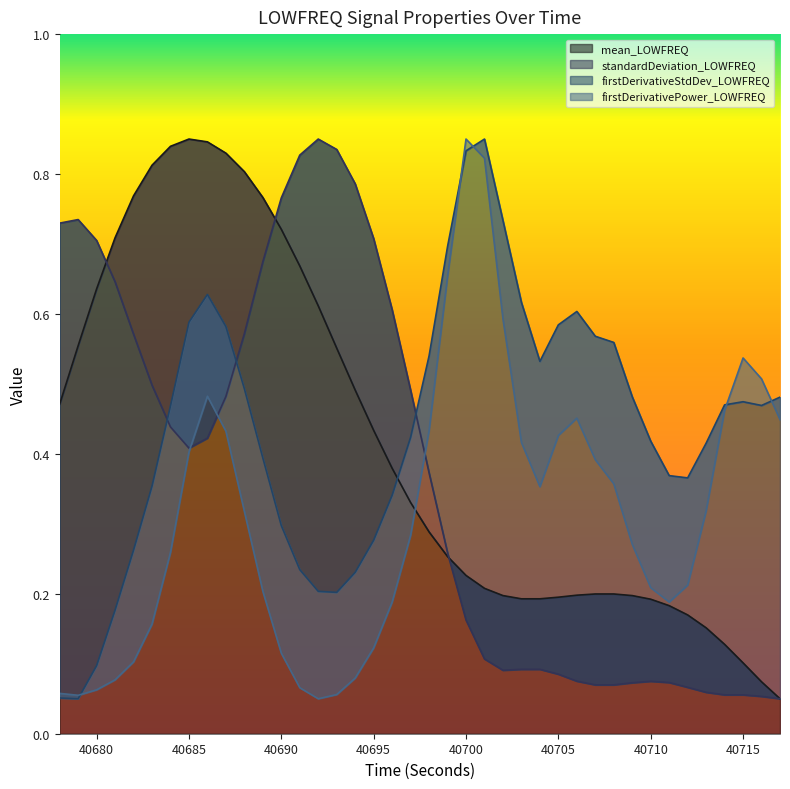

What is the maximum value for firstDerivativePower_LOWFREQ?

0.8